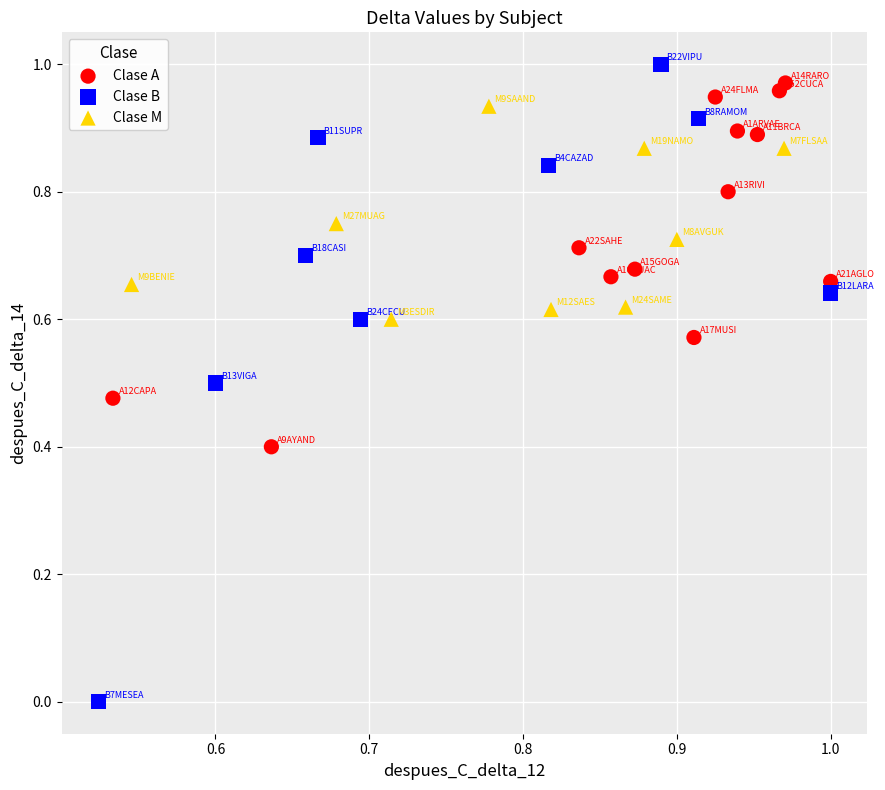

Which series has the largest Y range (max minus min)?

Clase B